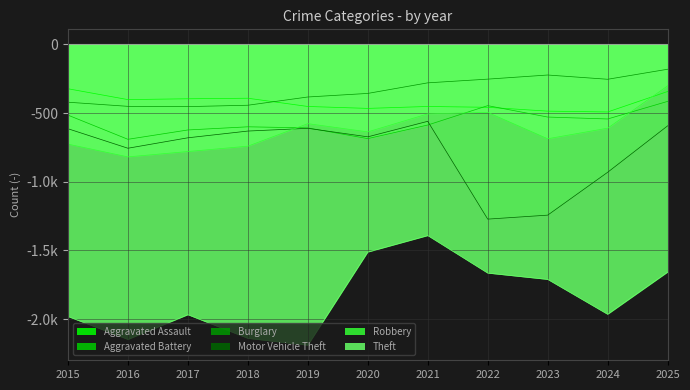

What is the sum of all Aggravated Assault values?

-4662